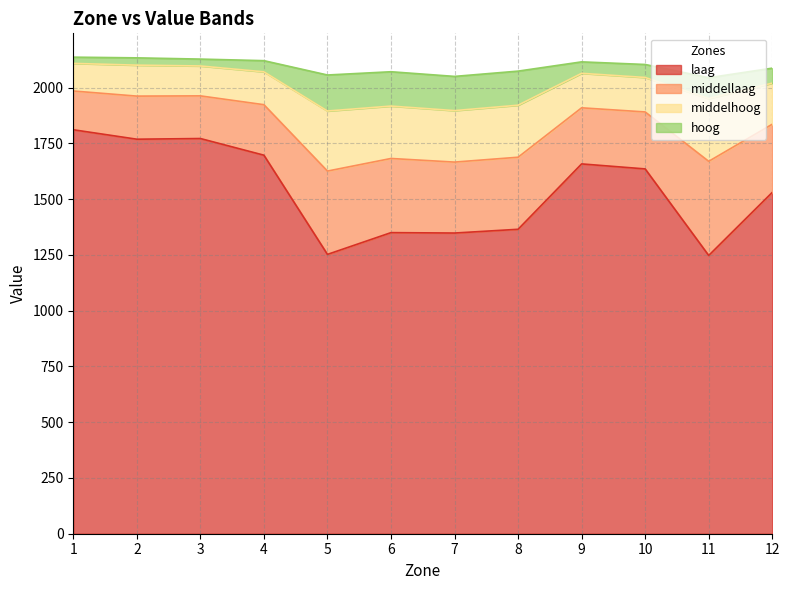

Between 11 and 10, which is larger?

10